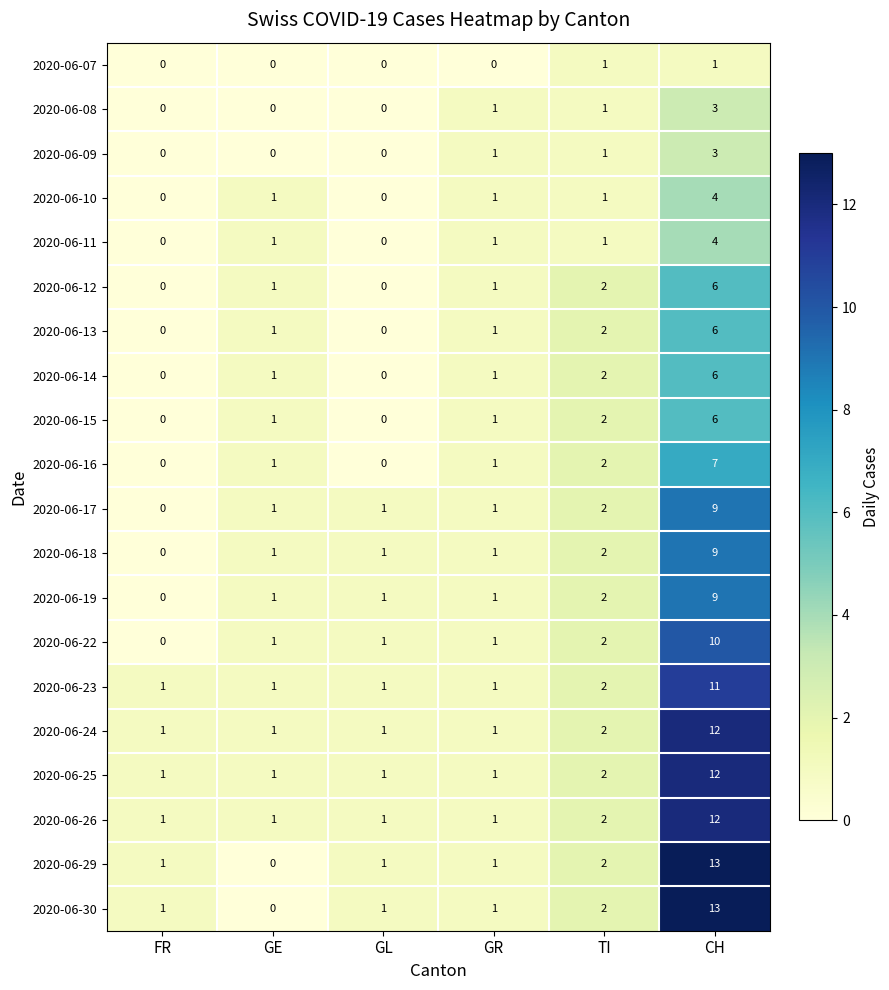

What is the sum of all 2020-06-17 values?

14